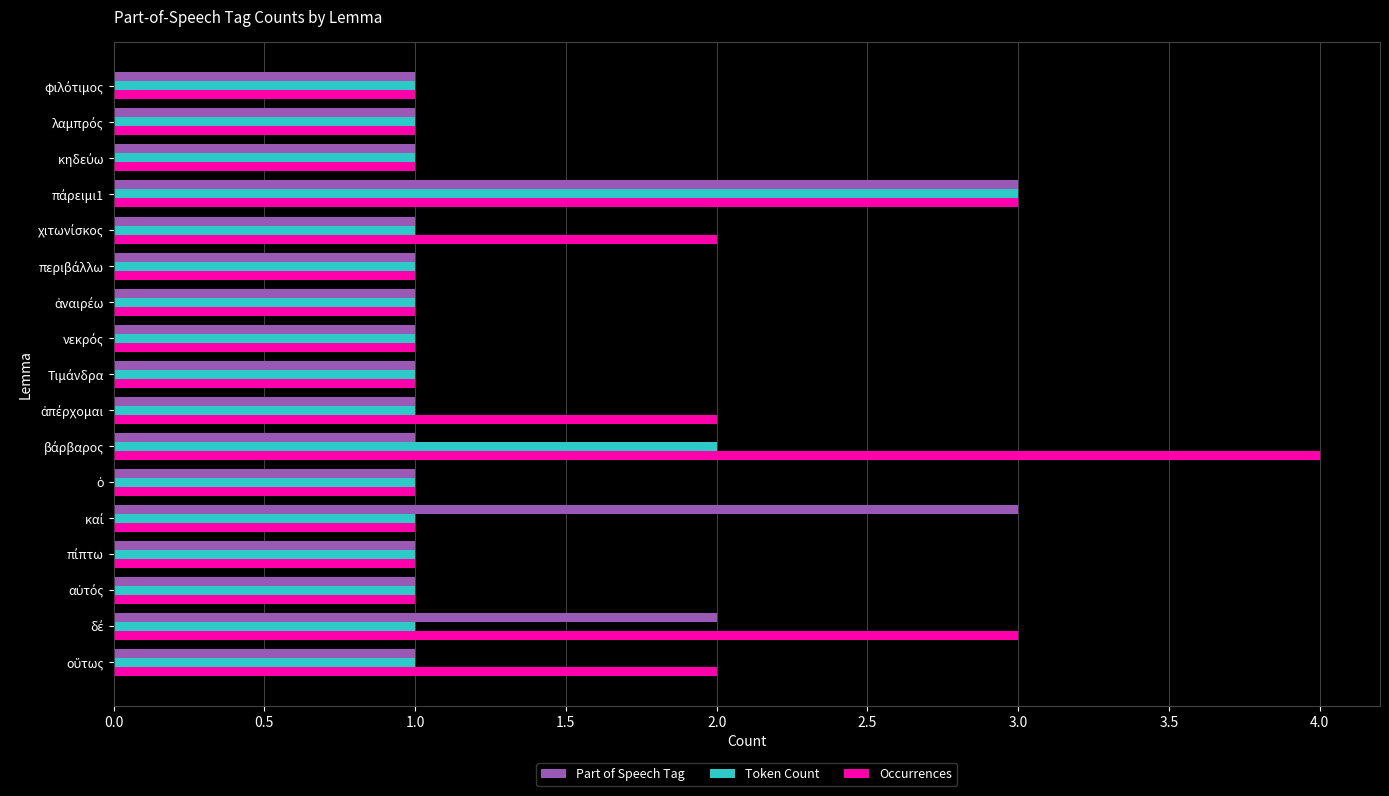

What is the sum of all Token Count values?

20